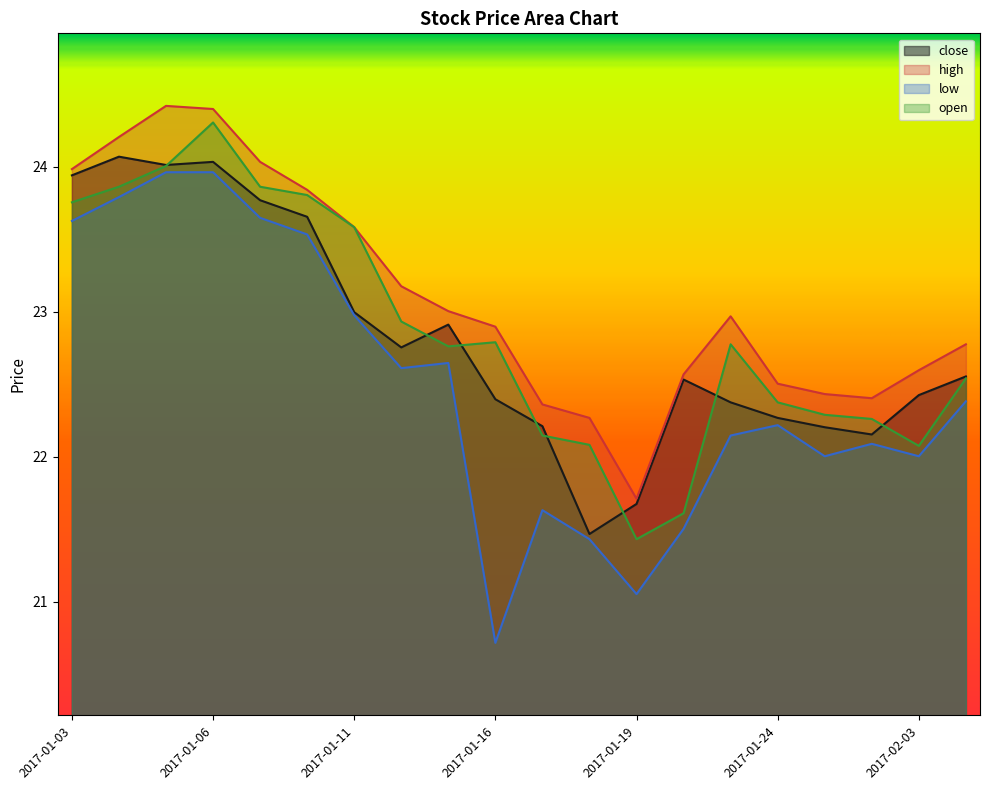

True or false: close has a value of 22.4 at 2017-02-03.

True